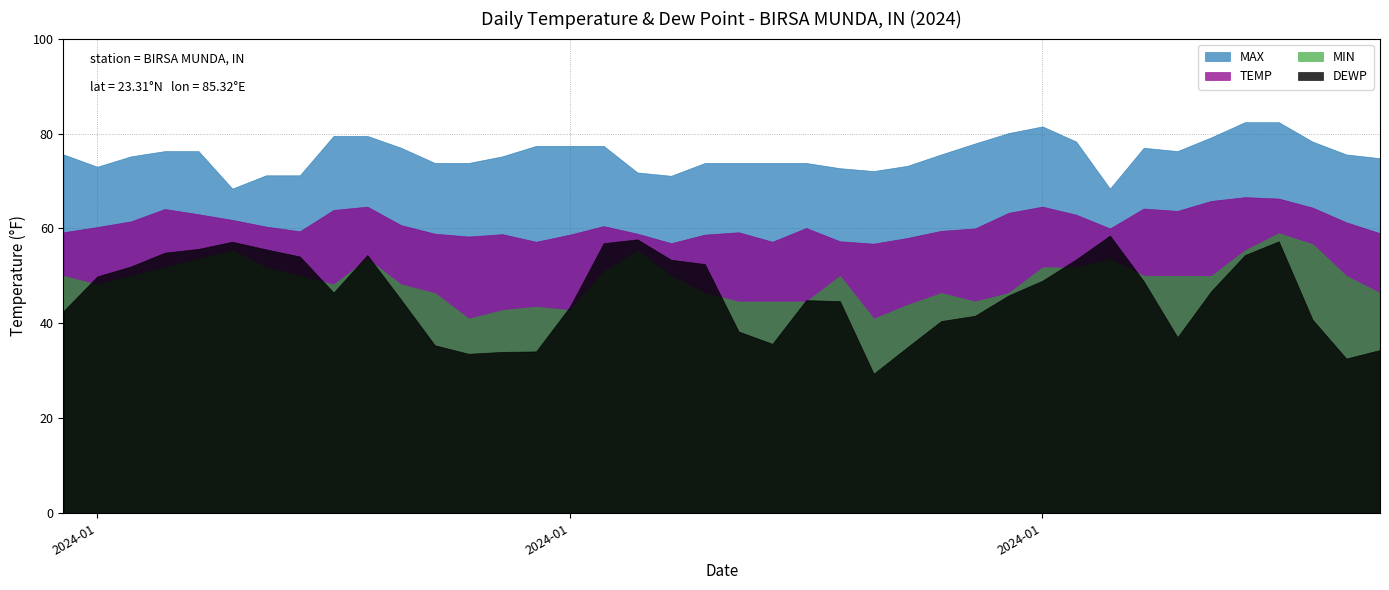

Which series has the largest total across all categories?

MAX